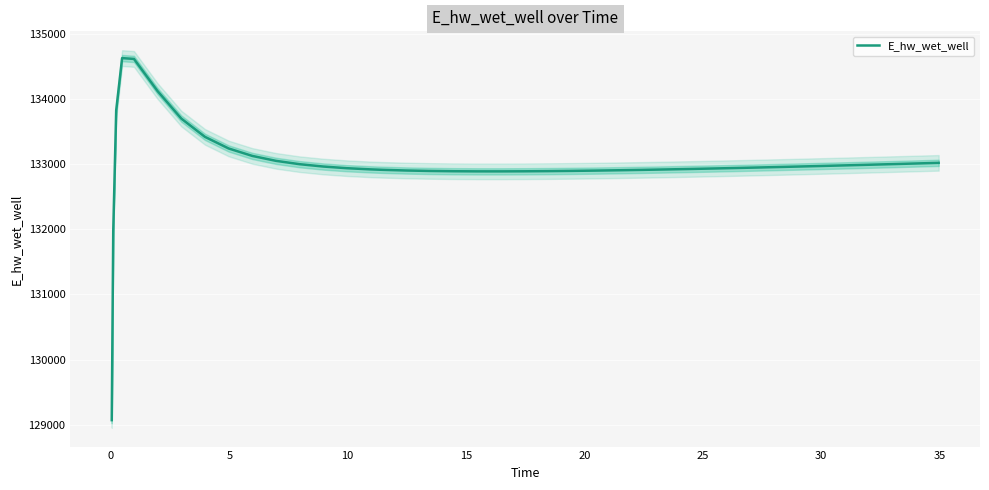

What is the minimum value for E_hw_wet_well?

129070.3